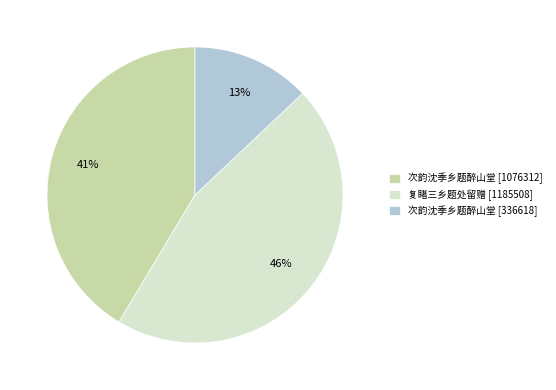

Is the sum of 次韵沈季乡题醉山堂 [1076312] and 次韵沈季乡题醉山堂 [336618] greater than half?

Yes